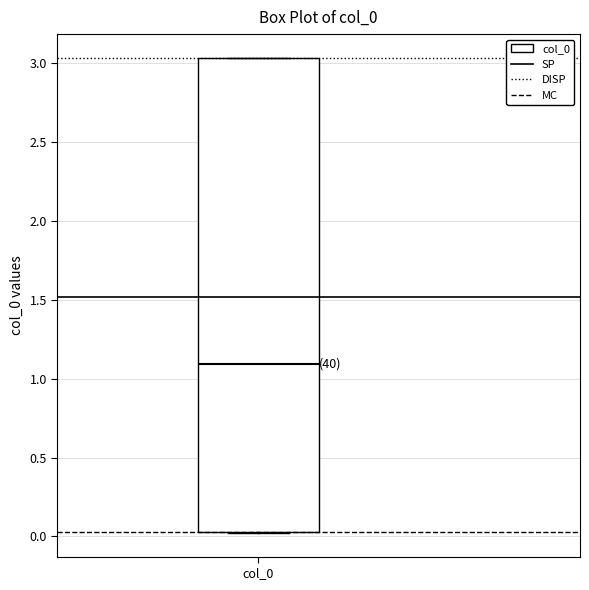

Where does the median line of the box for col_0 sit on the y-axis? The values are not printed on the chart, so give them approximately, as read against the axis.

1.10